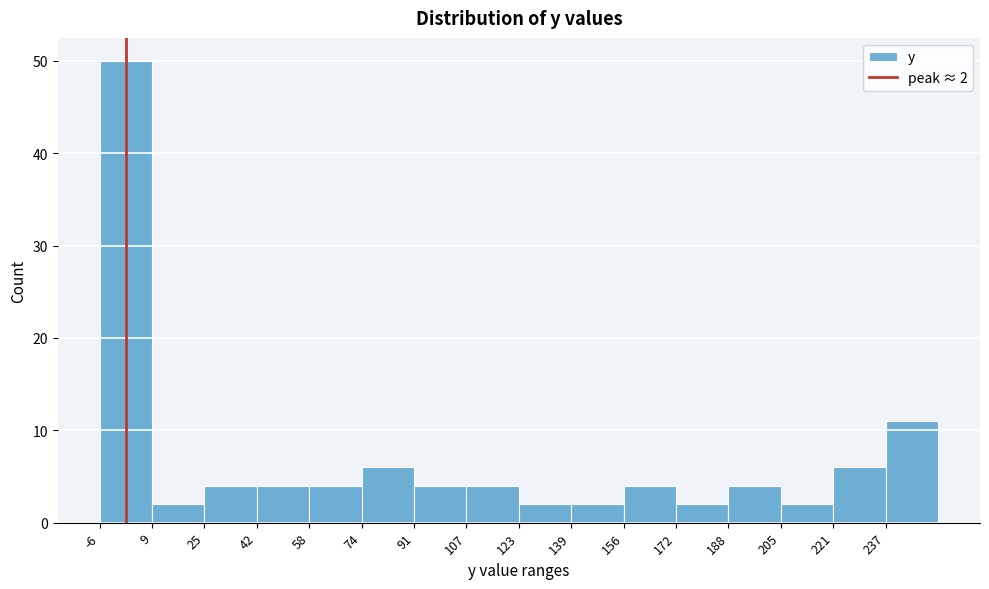

Which range on the x-axis has the tallest bar?

-6 to 10